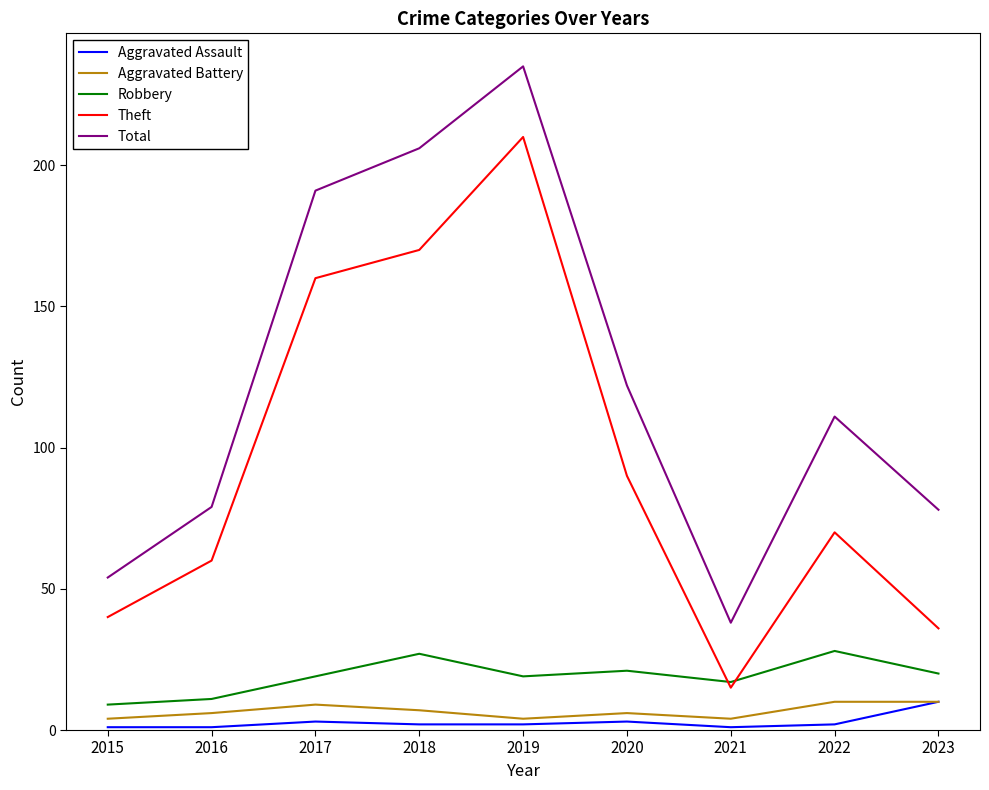

True or false: Total and Robbery cross at least once.

False